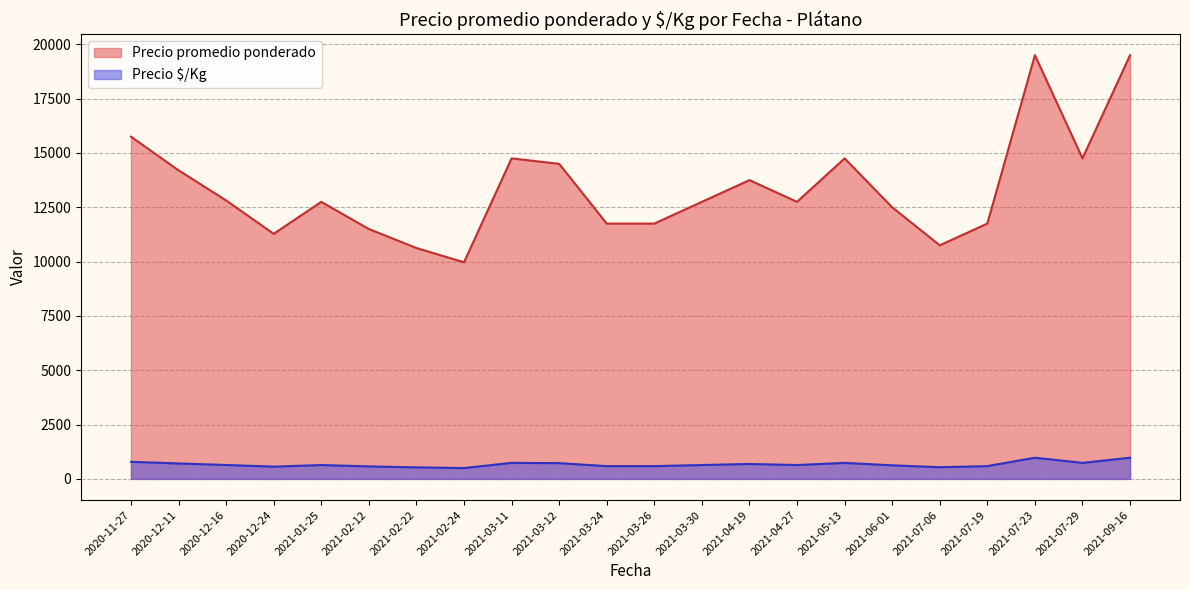

The value of Precio $/Kg at 2021-03-26 is 587.5. True or false?

True